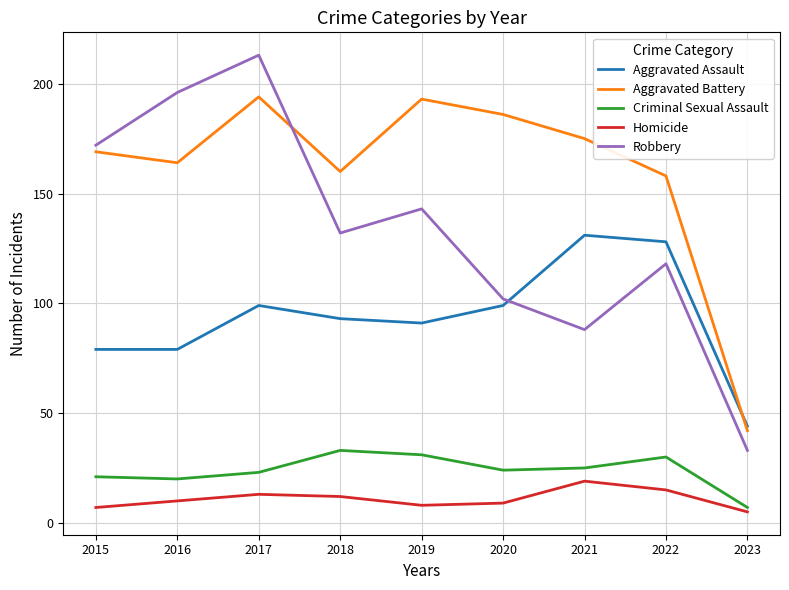

True or false: Robbery and Homicide intersect in this chart.

False